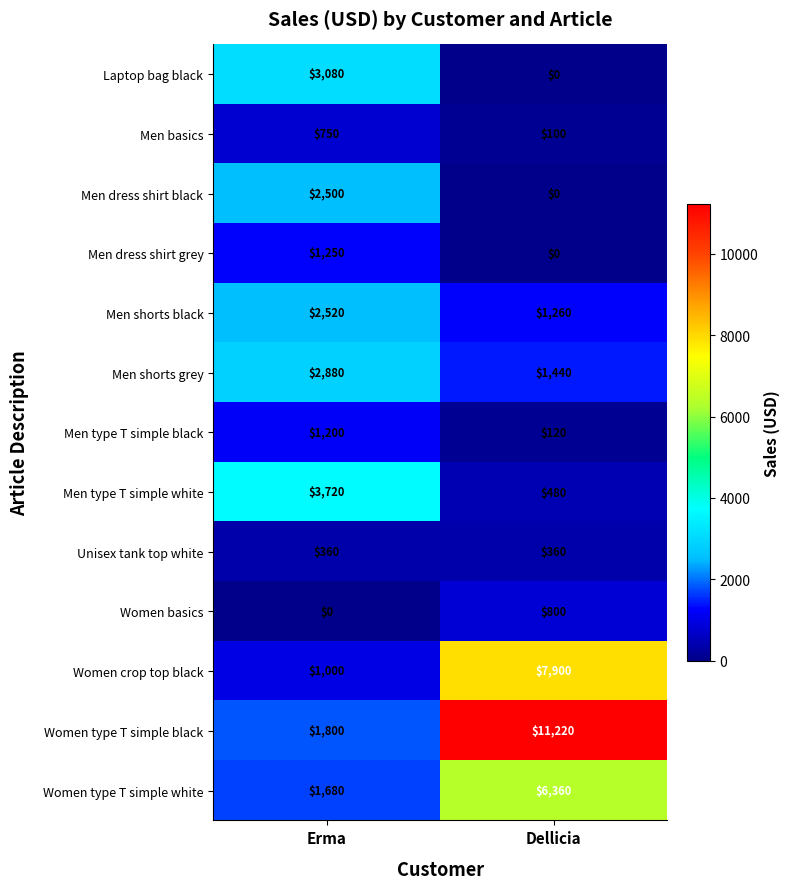

True or false: Men shorts black has a value of 2520 at Erma.

True